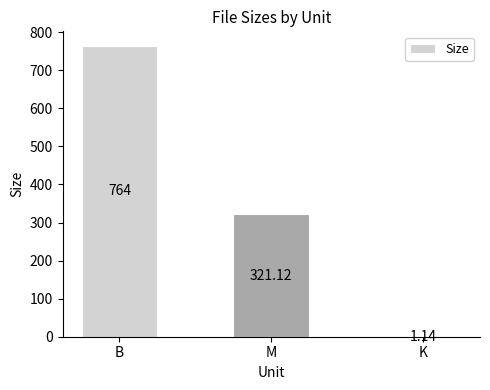

What is the sum of all values?

1086.3